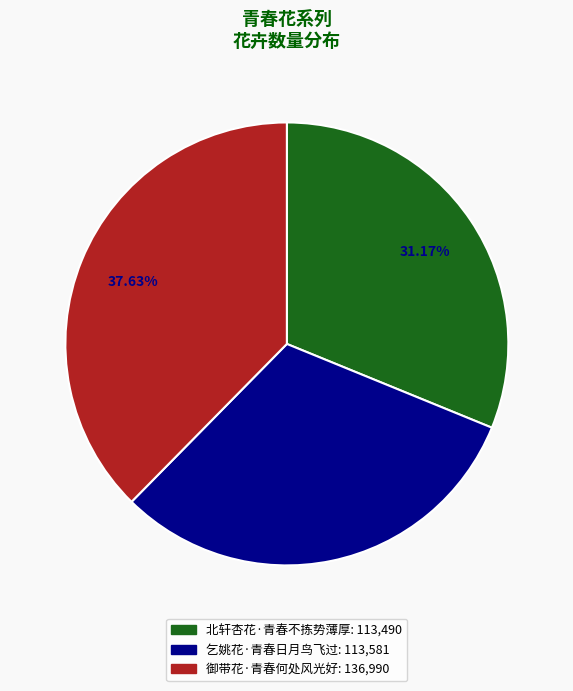

To the nearest percent, what is the average slice percentage?

33%